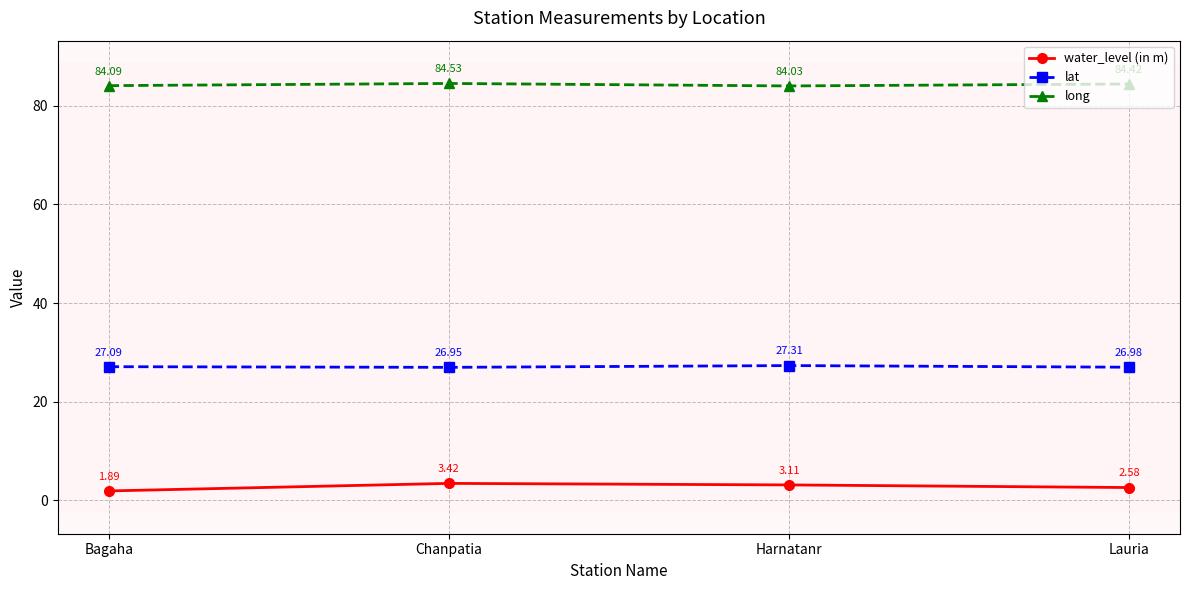

True or false: water_level (in m) has more than 2 points higher than both neighbors.

False